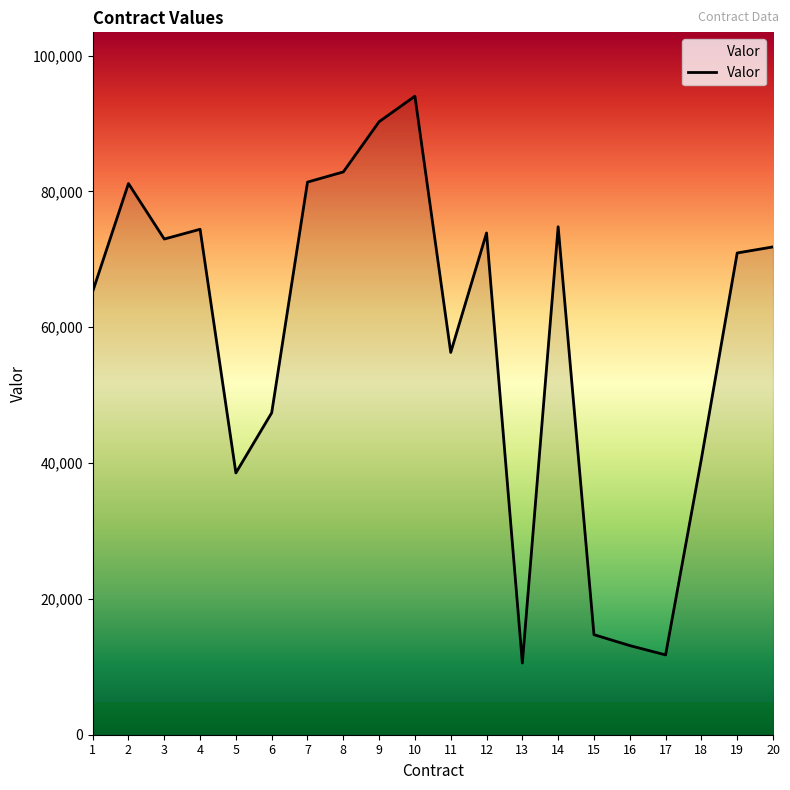

What is the smallest value displayed?

10560